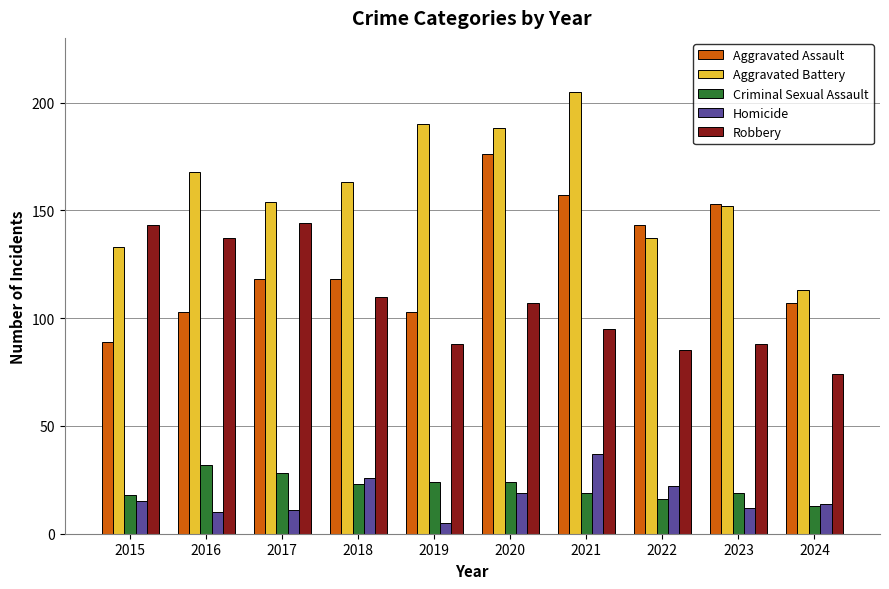

What are all the series names shown in the legend?

Aggravated Assault, Aggravated Battery, Criminal Sexual Assault, Homicide, Robbery